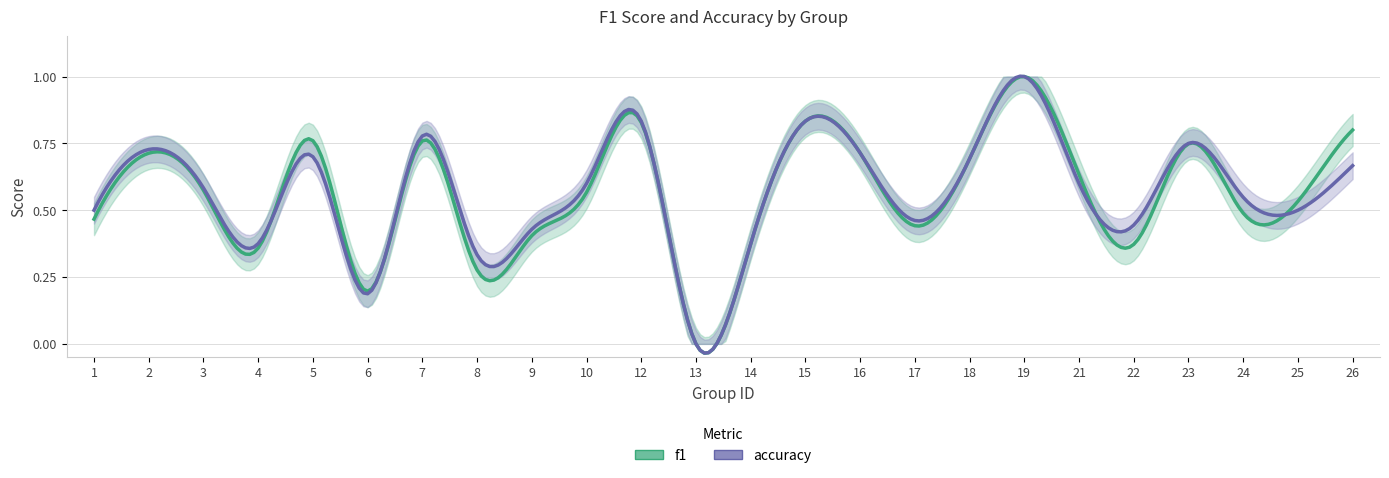

Rank the series by their maximum value, from lowest to highest.

f1, accuracy